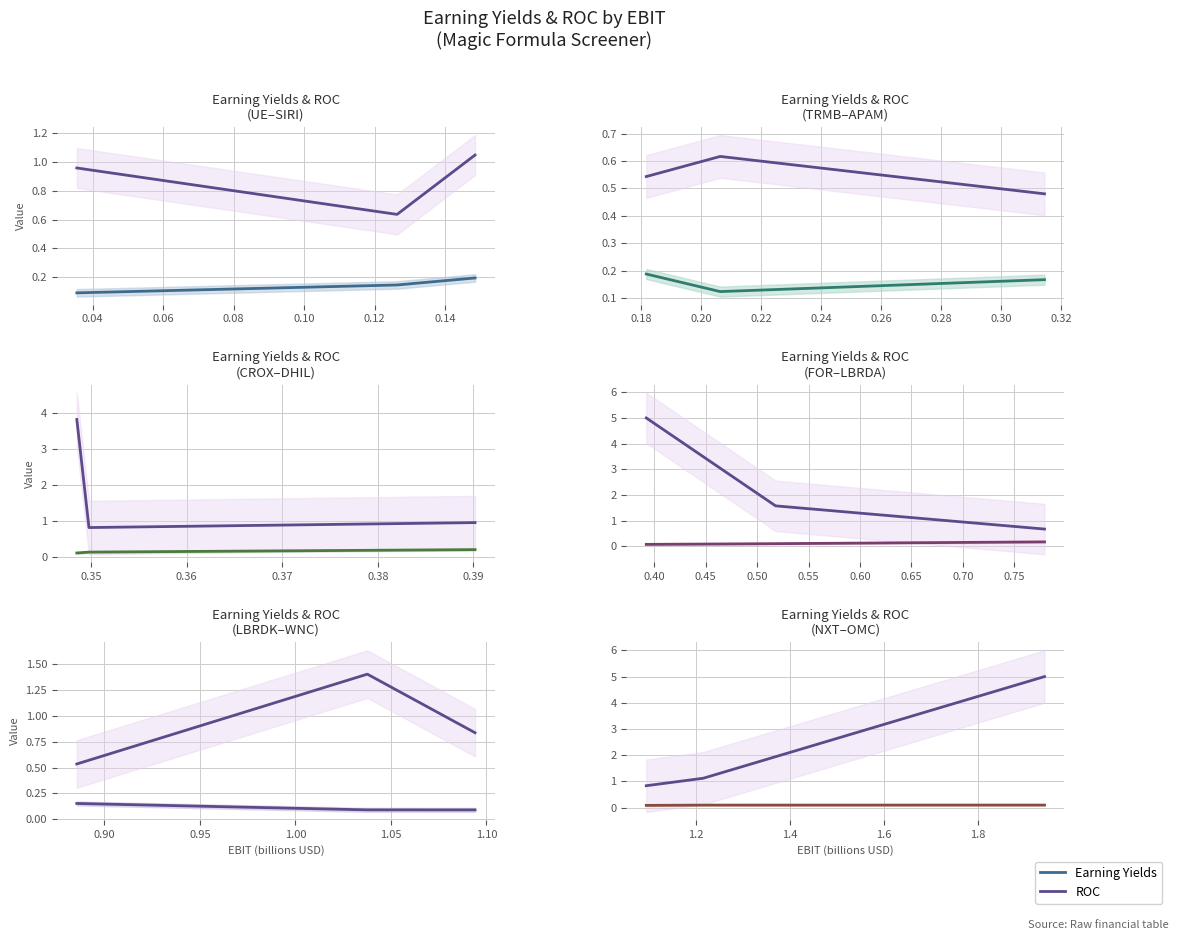

Rank the series by their maximum value, from lowest to highest.

Earning Yields, ROC